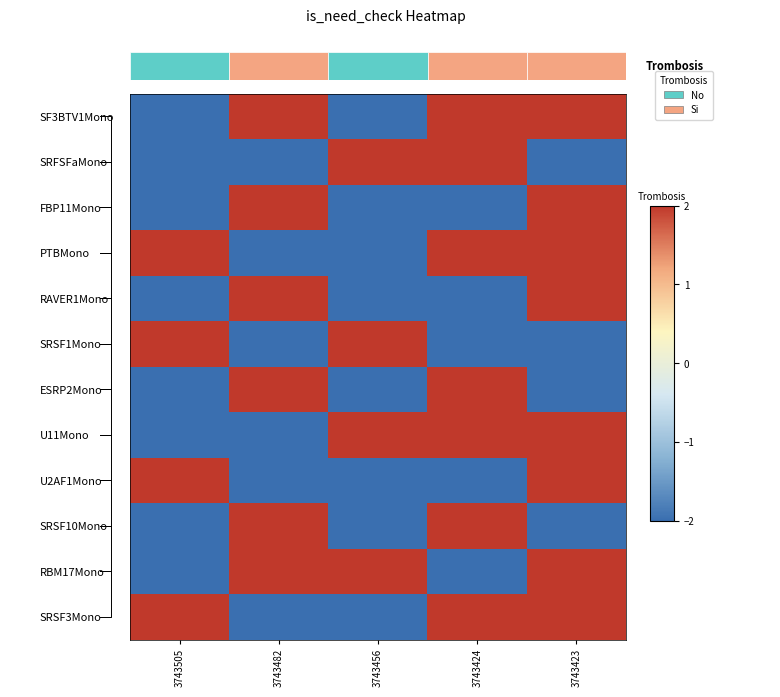

True or false: U11Mono has a value of 2 at 3743423.

True